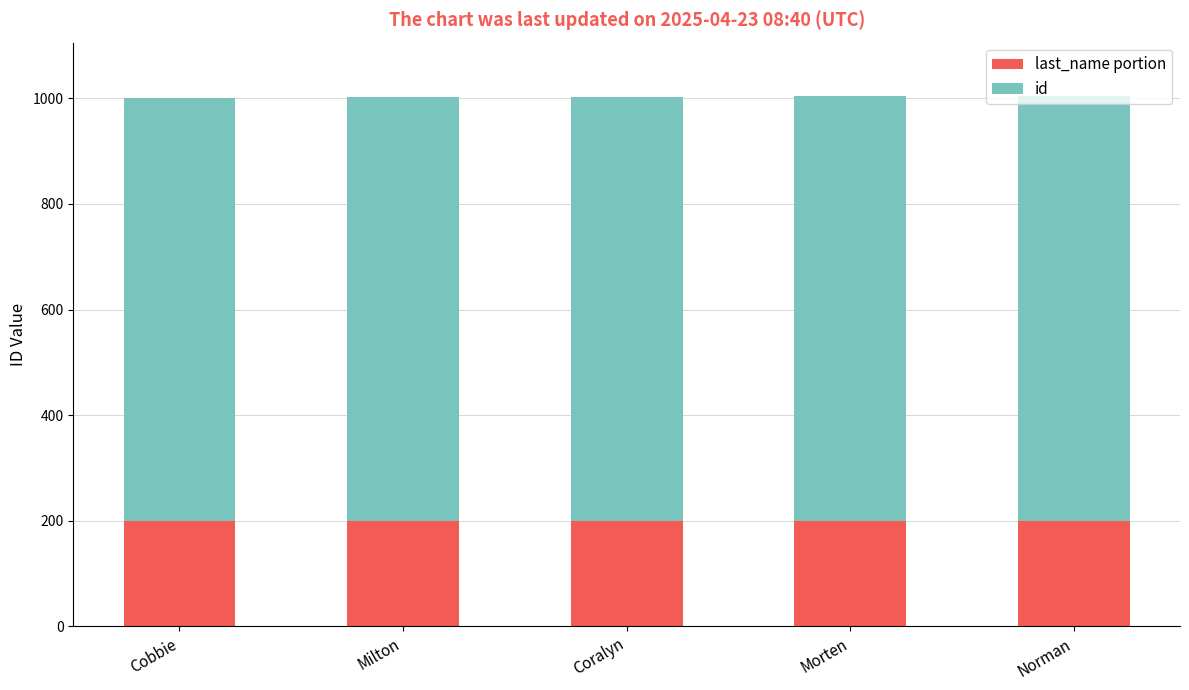

What is the sum of all last_name portion values?

1000